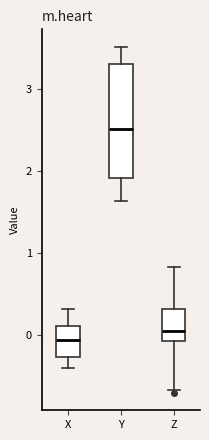

Reading left to right, transcribe this box plot: for each box, give where its median line is, the range the box spans, and where its two whiskers end, as read against the y-axis. The values are not printed on the chart, so give them approximately, as read against the axis.

X: median -0.1, box -0.3 to 0.1, whiskers -0.4 to 0.3
Y: median 2.5, box 1.9 to 3.3, whiskers 1.6 to 3.5
Z: median 0.0, box -0.1 to 0.3, whiskers -0.7 to 0.8